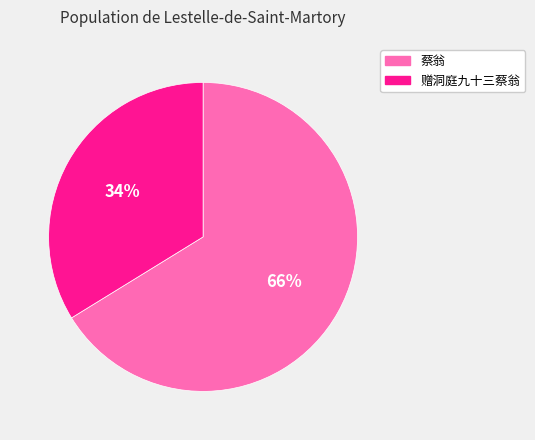

Which category accounts for the majority?

蔡翁